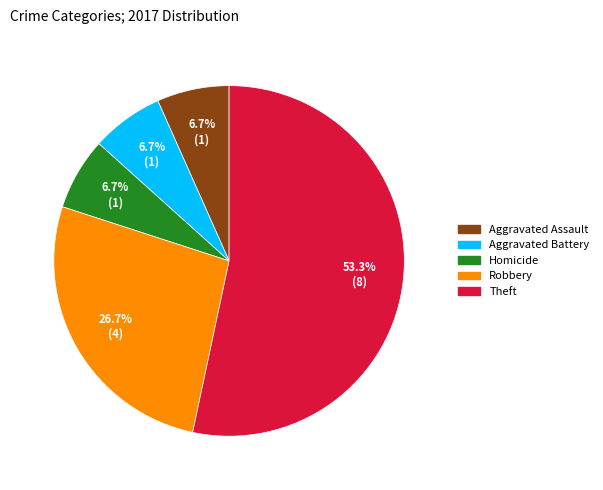

How many slices are in this pie chart?

5